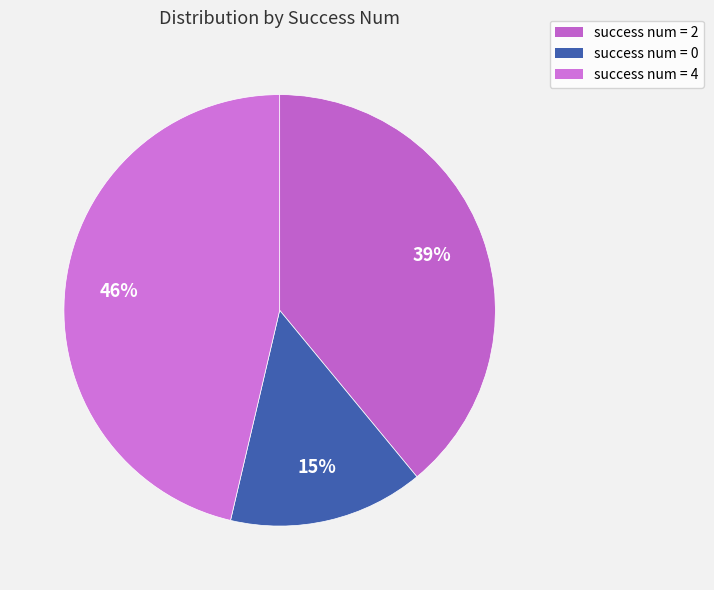

To the nearest percent, what portion does success num = 4 represent?

46%